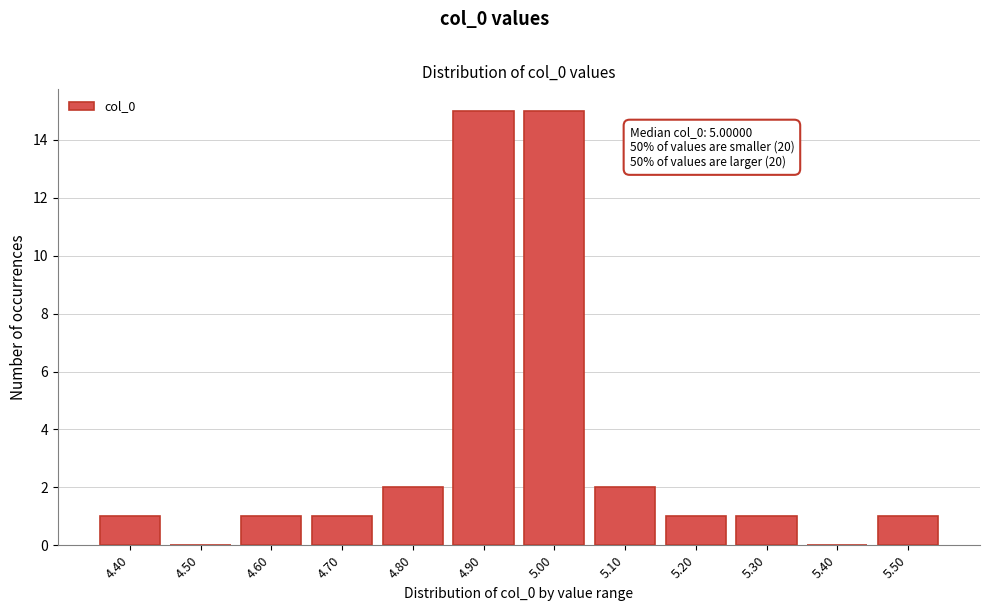

What is the sum of all values?

40